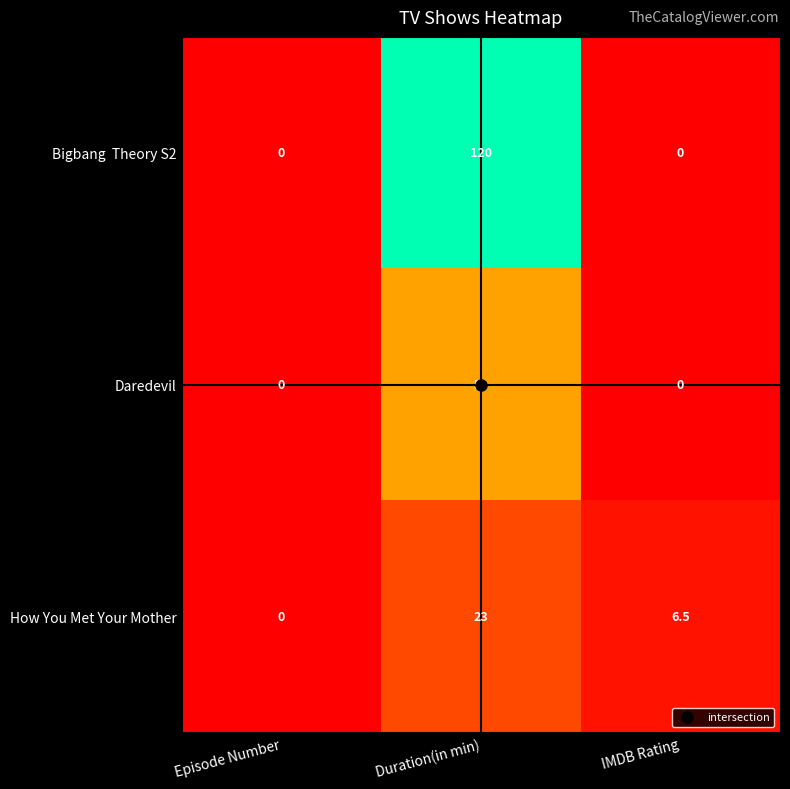

The value of Daredevil at IMDB Rating is 0.0. True or false?

True